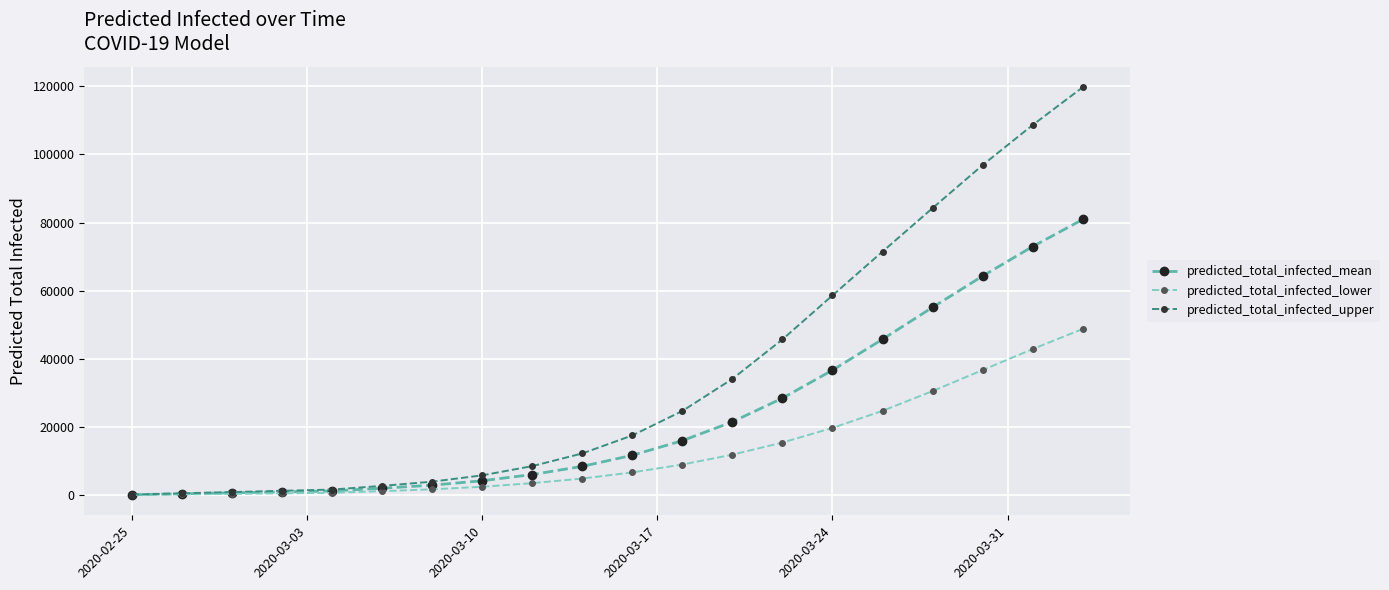

At how many categories does at least one series exceed 68840?

5